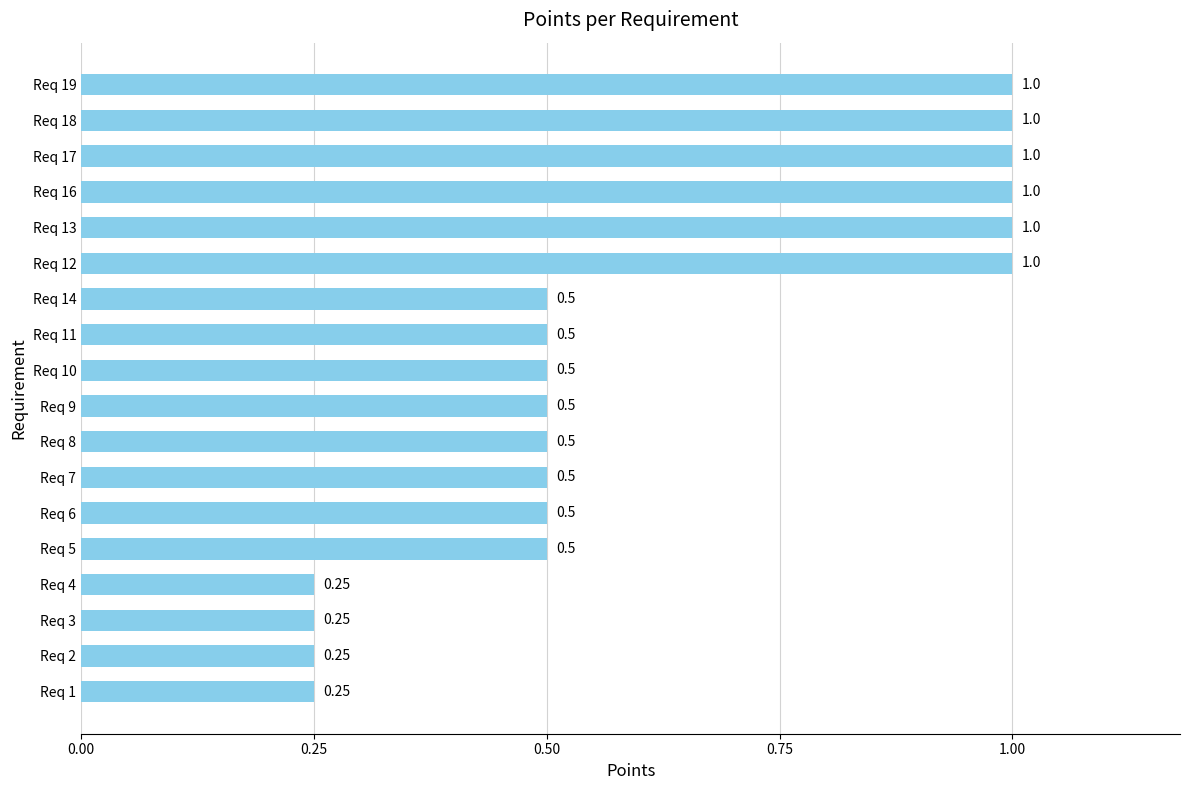

Which has a higher value, Req 3 or Req 9?

Req 9